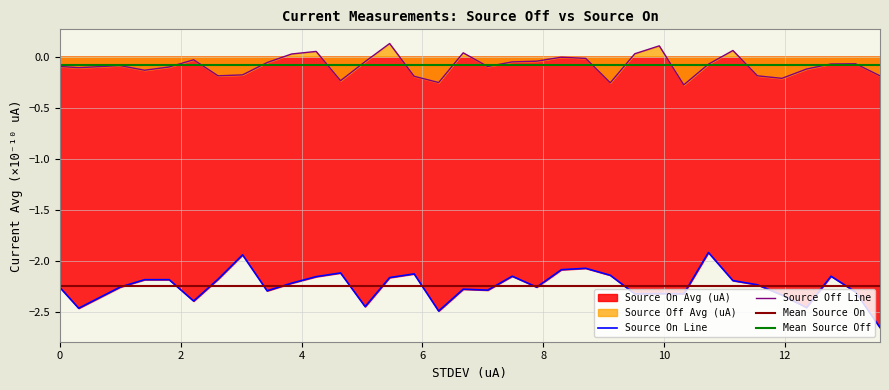

True or false: Source On Line and Source Off Line cross at least once.

False